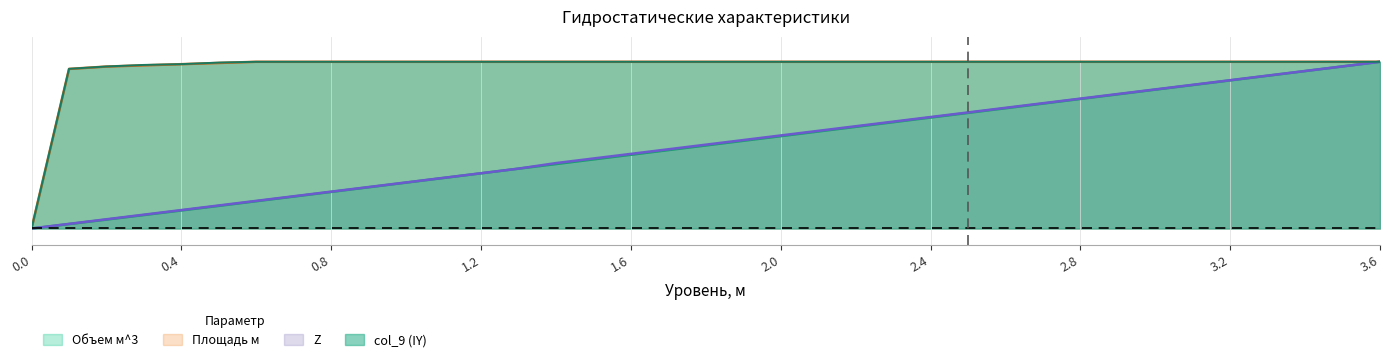

Does the chart display data point markers on the line(s)?

No